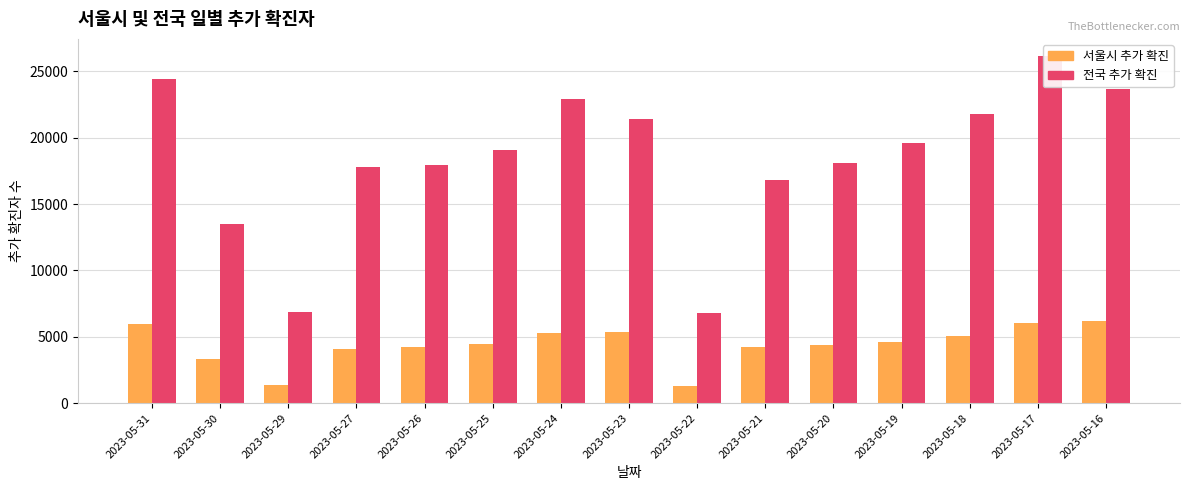

Count the number of categories in the chart.

15